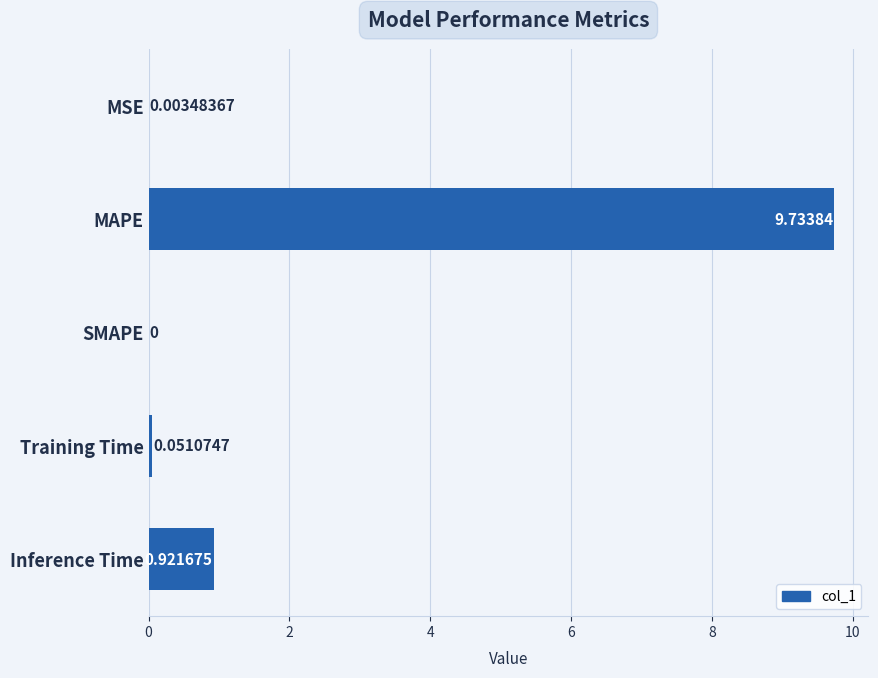

What is the average value?

2.1